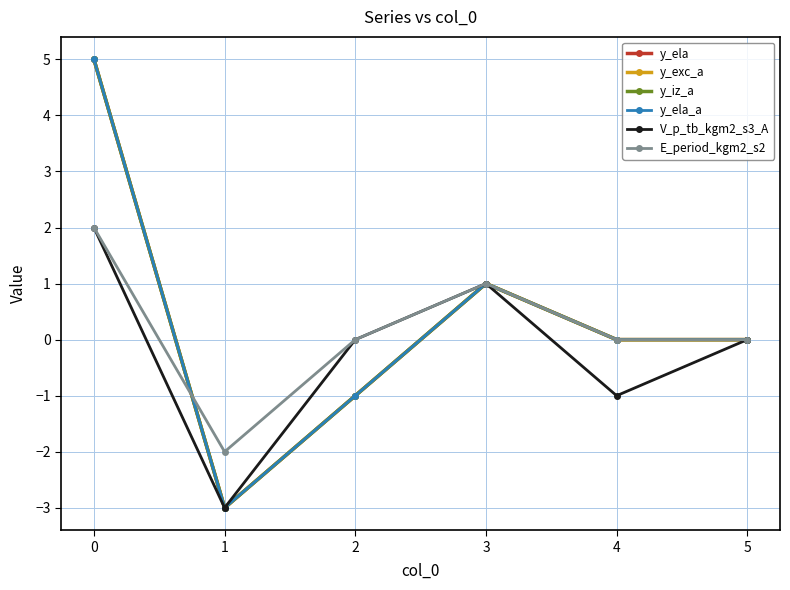

Does the chart have visible grid lines?

Yes